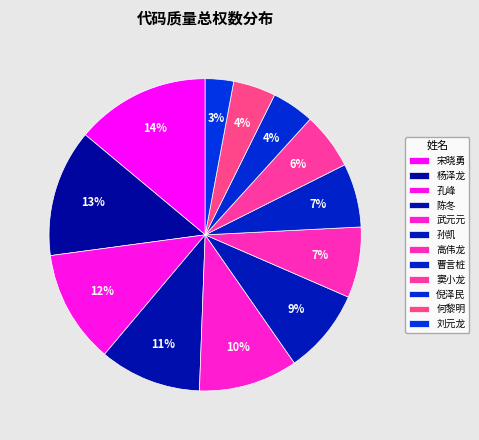

Count the number of slices in the pie.

12